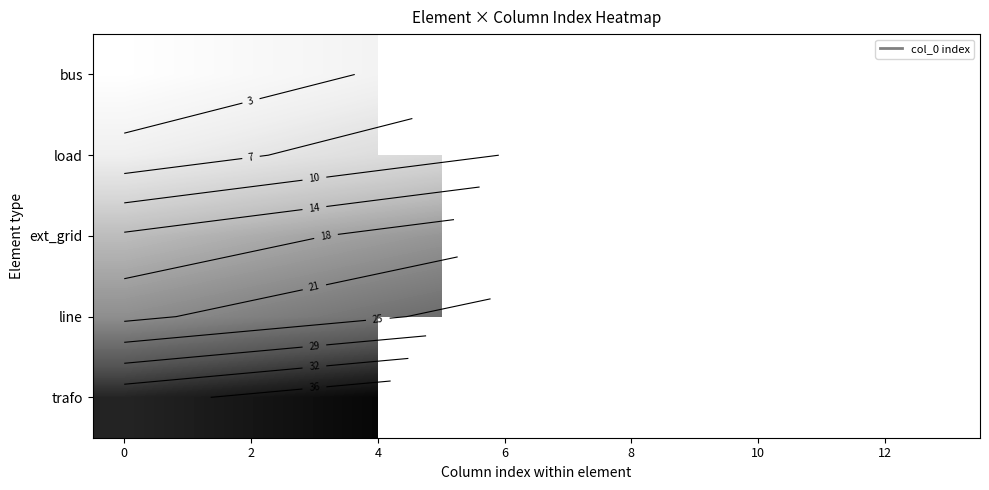

What is the greatest value displayed?

39.0